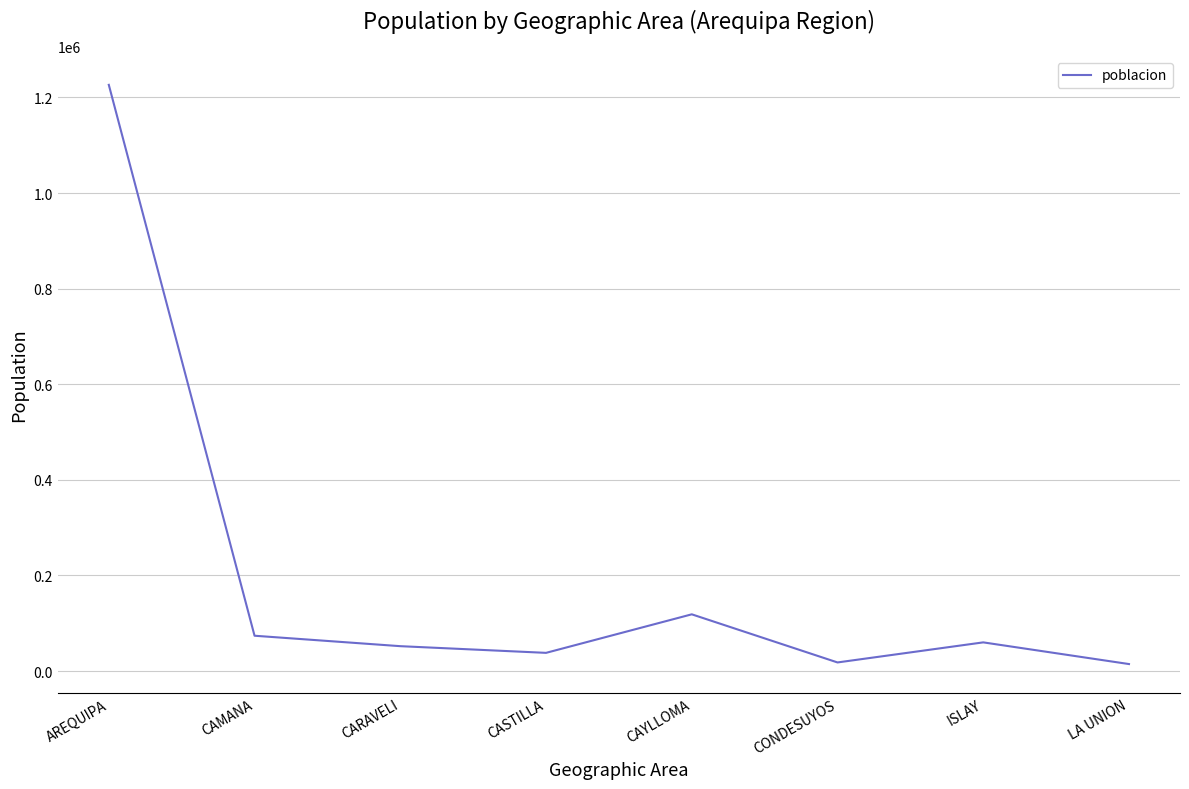

Does the chart have visible grid lines?

Yes